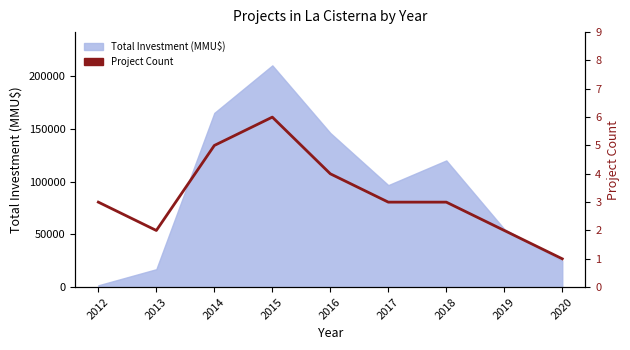

At which category does the chart reach its peak across all series?

2015